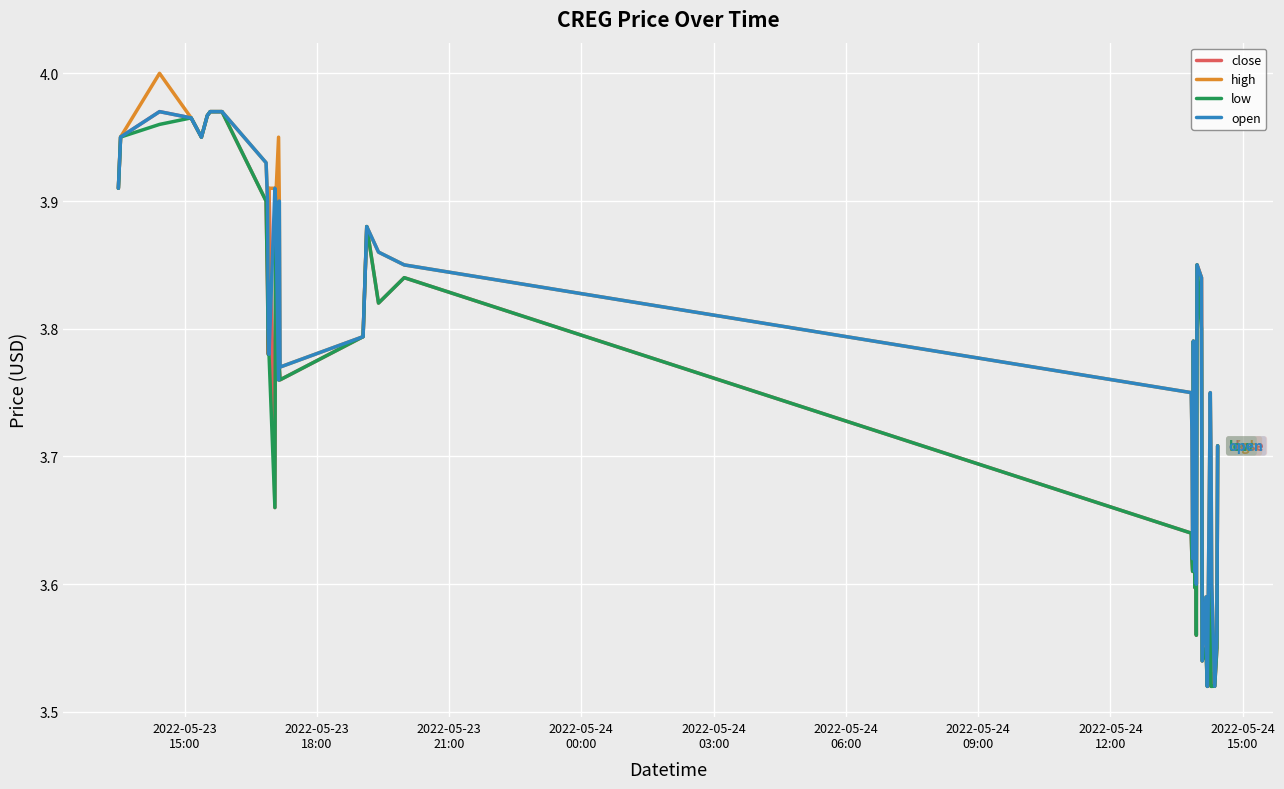

How many lines are shown in the chart?

4